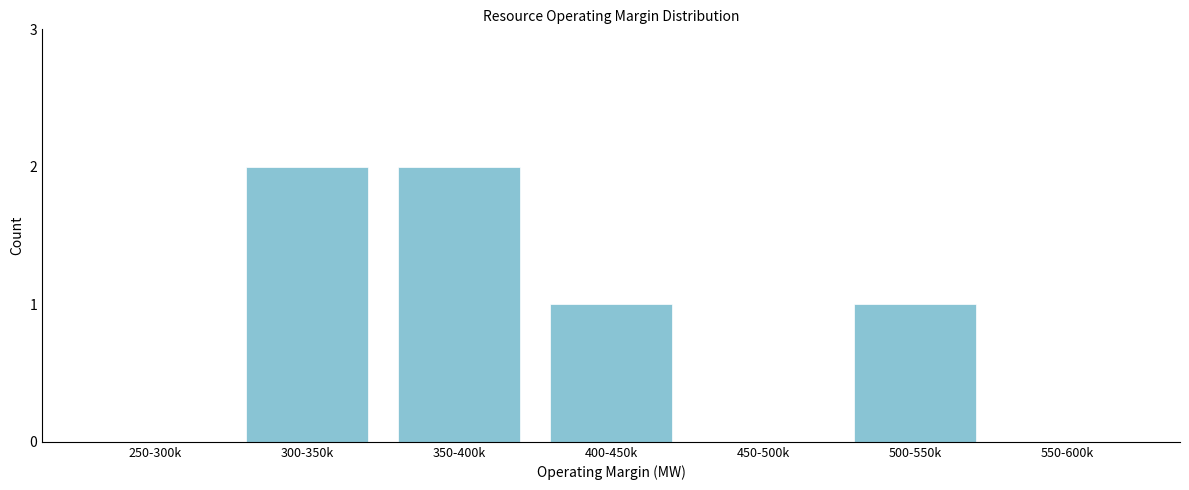

Reading left to right, list all the values displayed in this chart.

250-300k=0	300-350k=2	350-400k=2	400-450k=1	450-500k=0	500-550k=1	550-600k=0